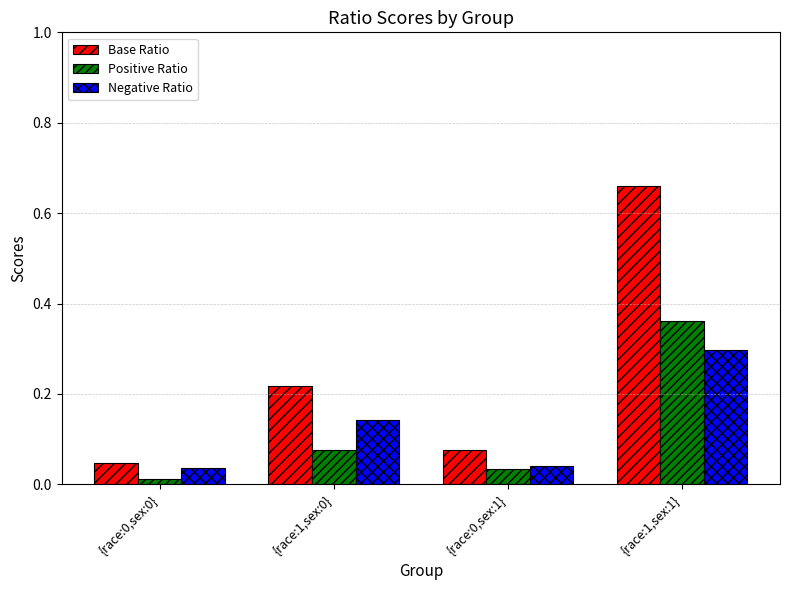

At which category is the sum across all series the highest?

{race:1,sex:1}